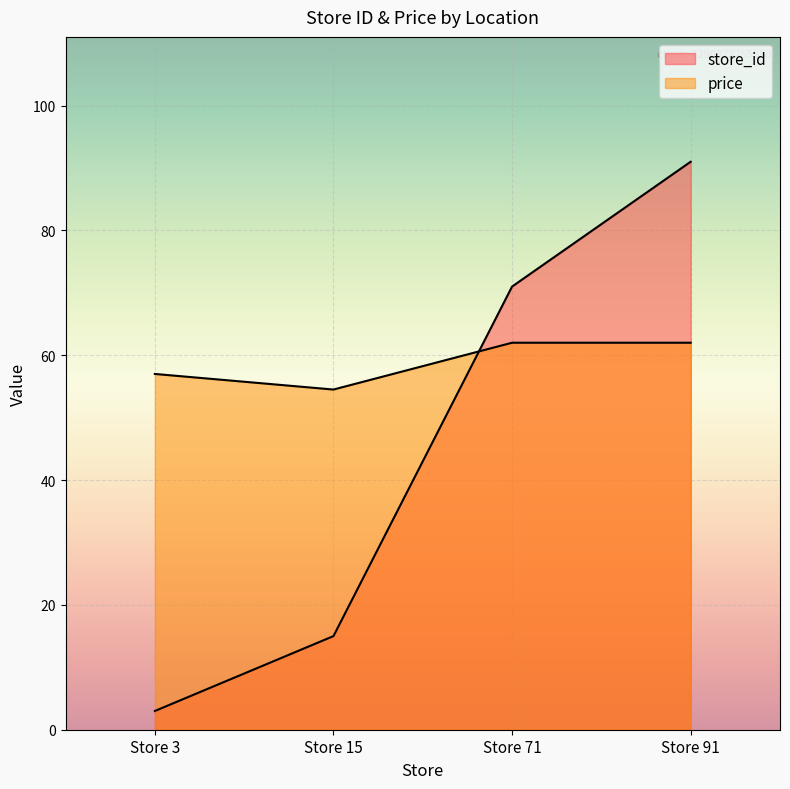

How many price values are between 57 and 62?

3